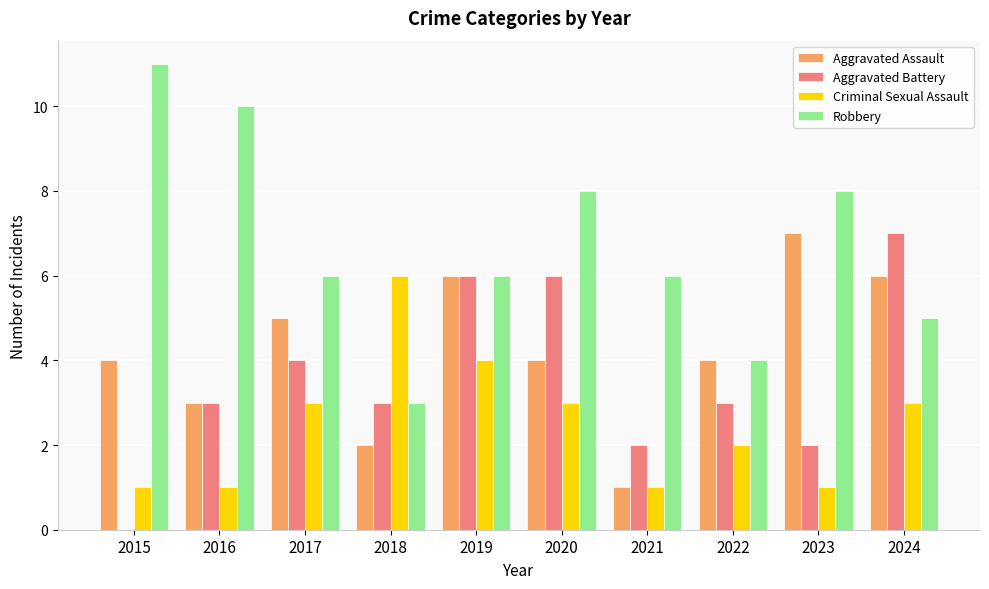

How many data points does each series have?

10